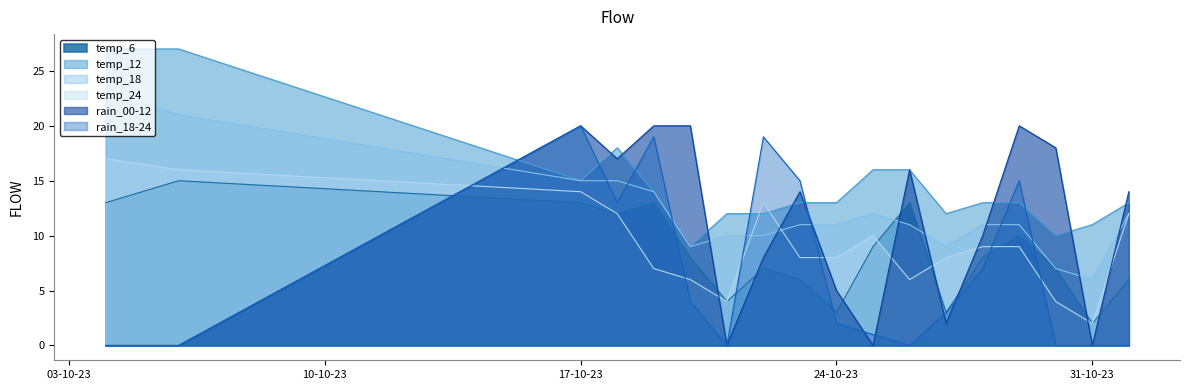

True or false: rain_00-12 and temp_18 cross at least once.

True